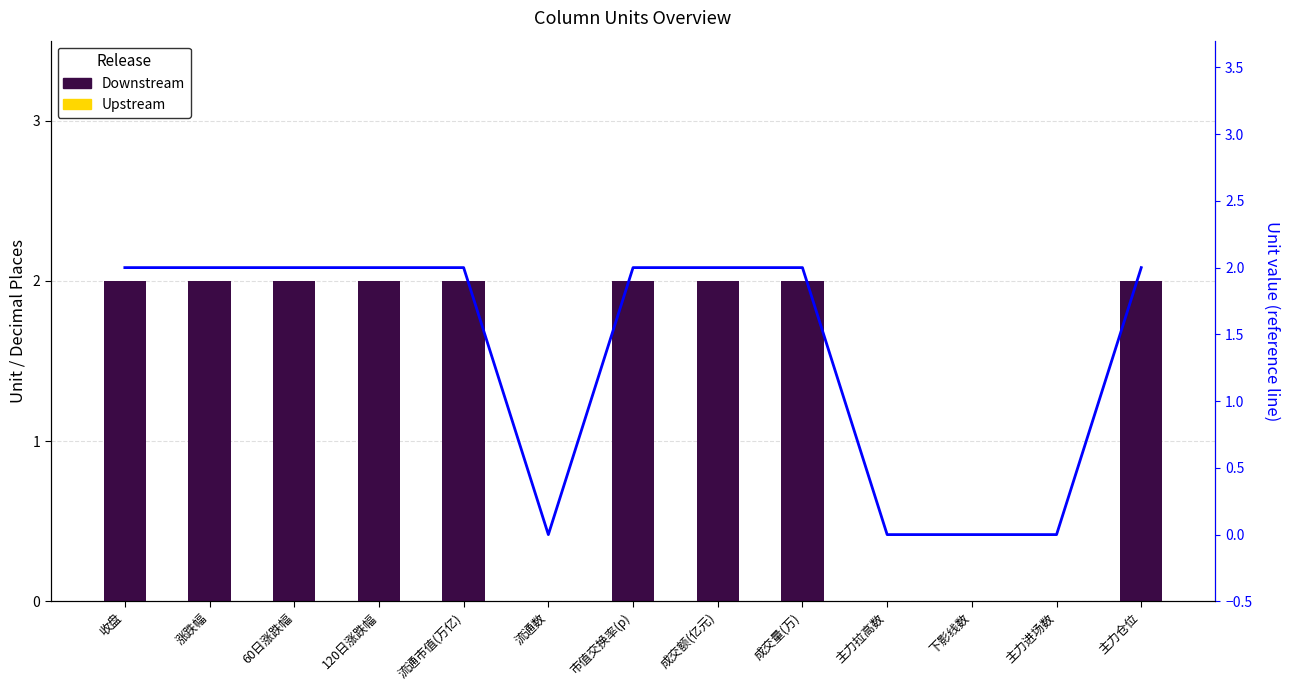

At which label is Downstream closest to 1?

收盘